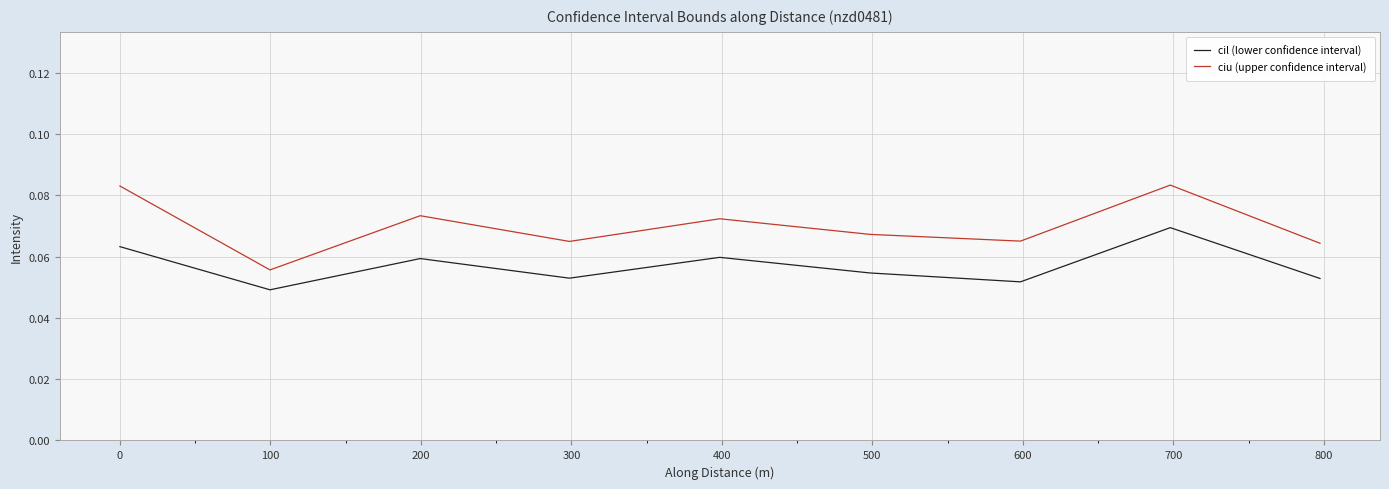

Which series has the widest spread of values?

ciu (upper confidence interval)